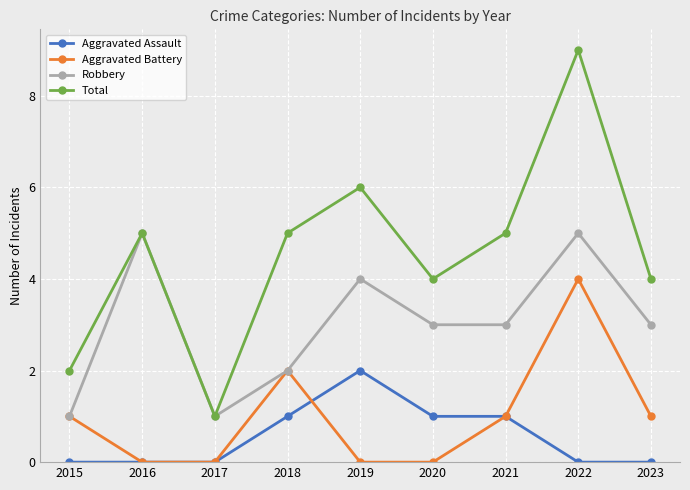

How many data points in Total are less than 5?

4